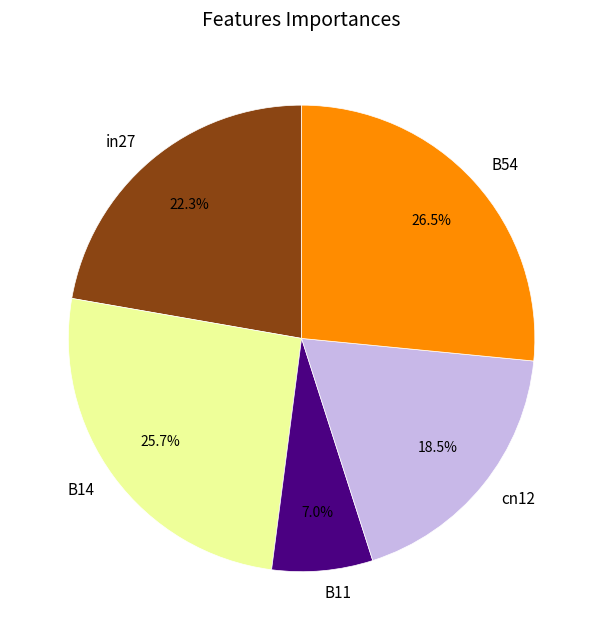

How many segments does this pie chart have?

5